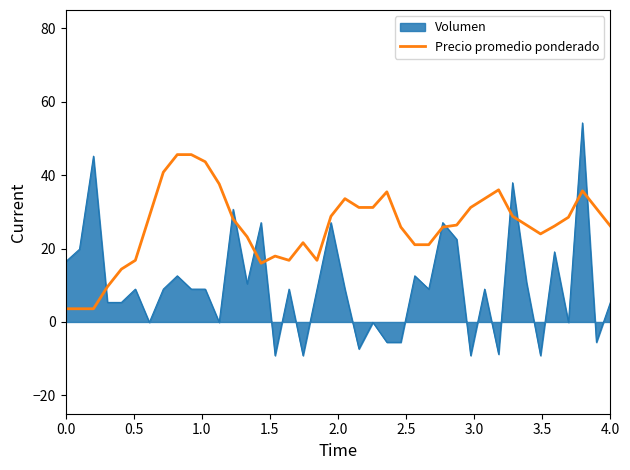

What is the maximum value for Volumen?

54.2